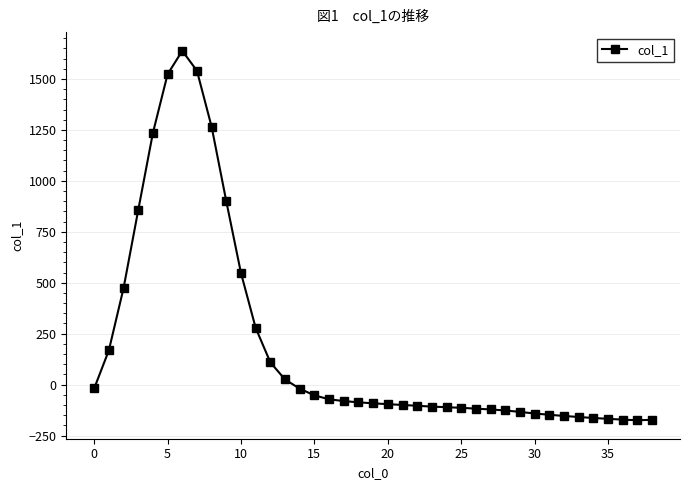

What is the average value?

193